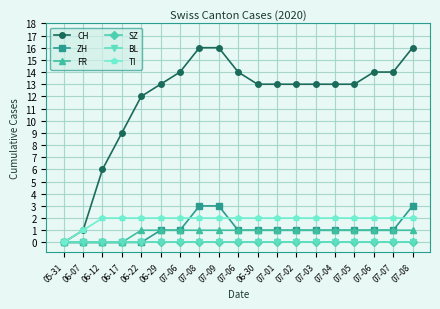

Does the chart have visible grid lines?

Yes